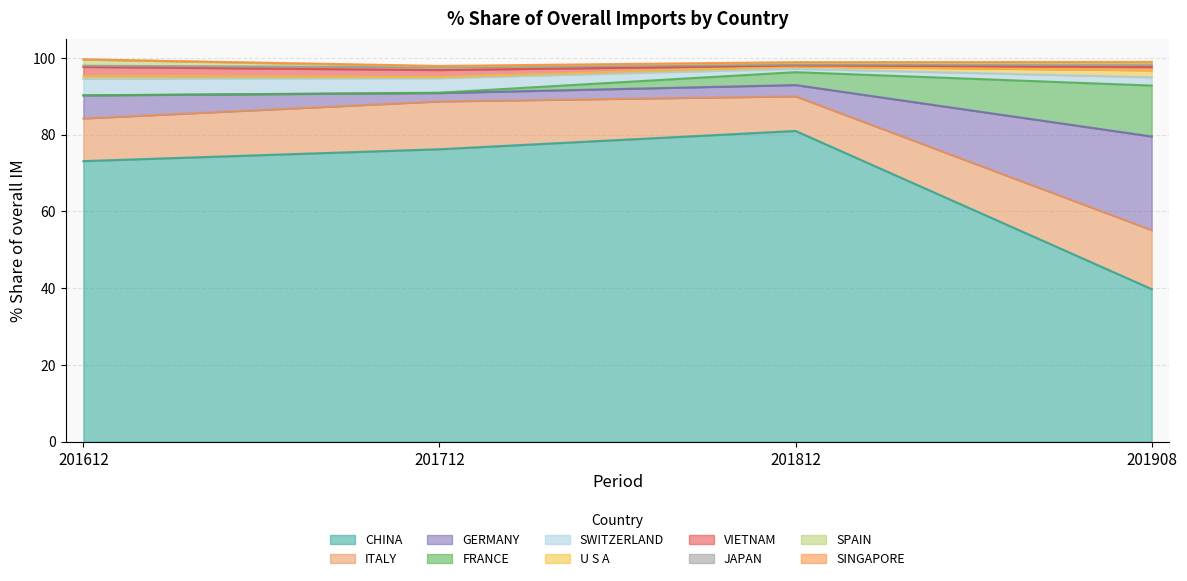

Is it true that CHINA equals 133.6 at 201812?

False